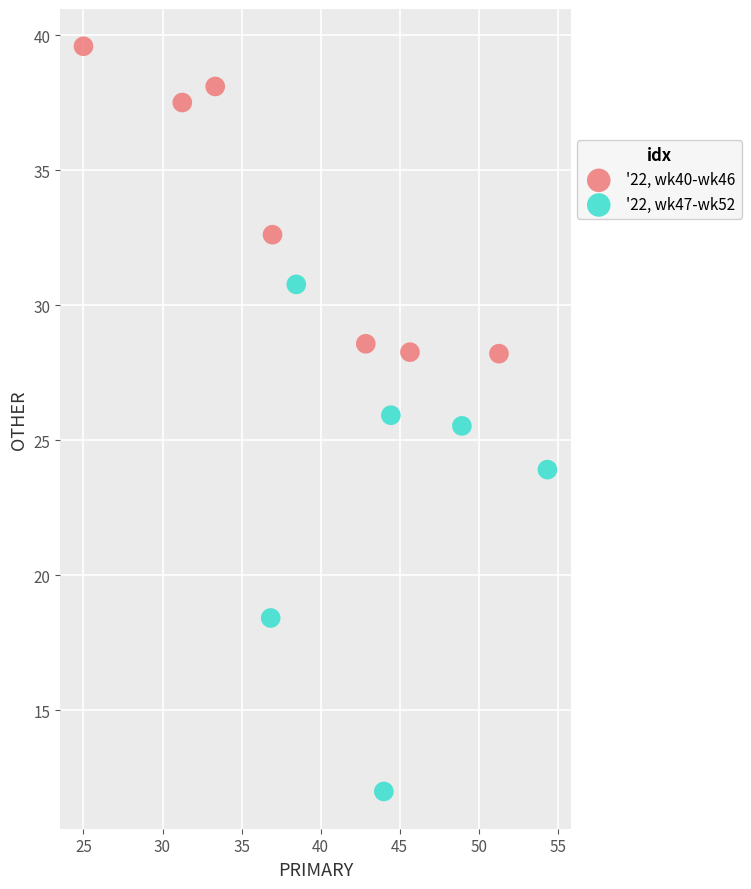

Which series contains the highest Y value?

'22, wk40-wk46